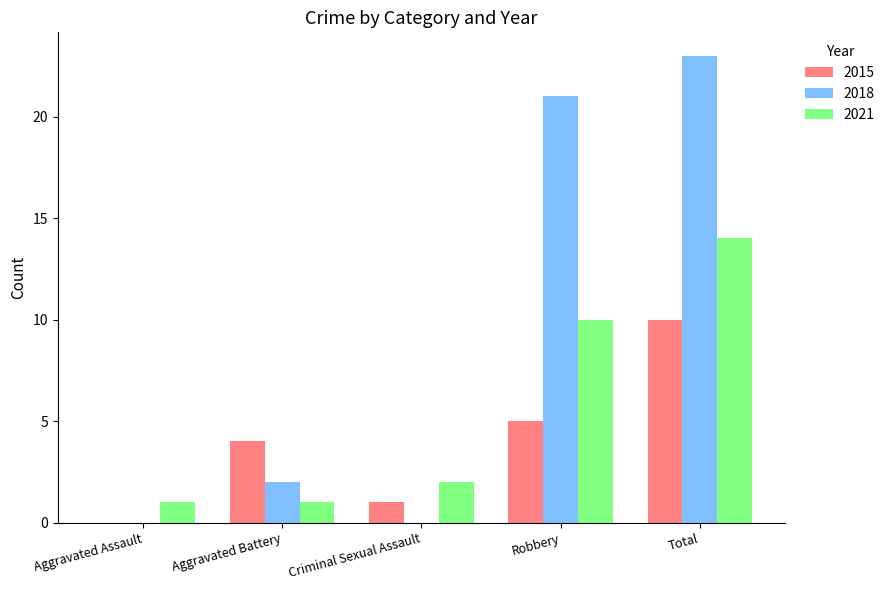

At which category is the sum across all series the highest?

Total